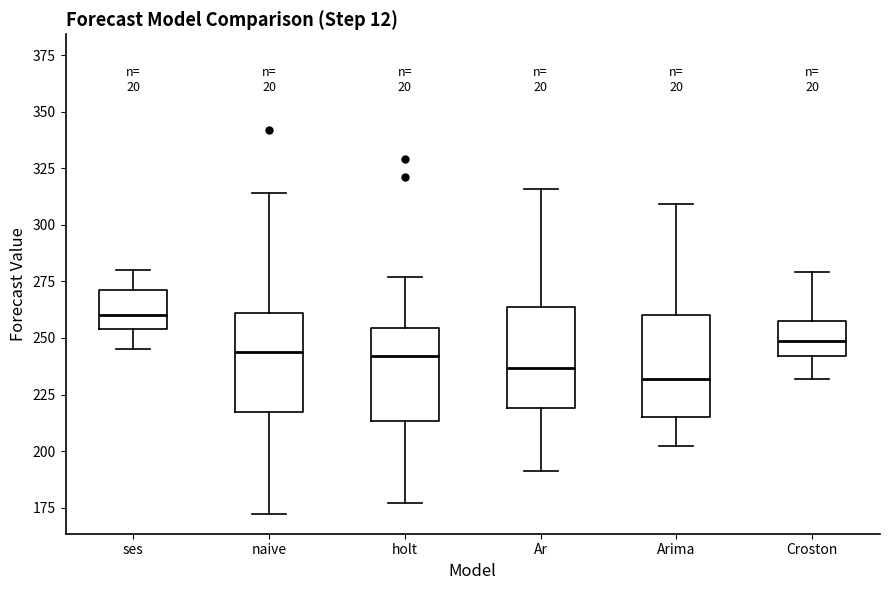

Reading left to right, transcribe this box plot: for each box, give where its median line is, the range the box spans, and where its two whiskers end, as read against the y-axis. The values are not printed on the chart, so give them approximately, as read against the axis.

ses: median 260, box 255 to 270, whiskers 245 to 280
naive: median 245, box 215 to 260, whiskers 170 to 315
holt: median 240, box 215 to 255, whiskers 175 to 275
Ar: median 235, box 220 to 265, whiskers 190 to 315
Arima: median 230, box 215 to 260, whiskers 200 to 310
Croston: median 250, box 240 to 260, whiskers 230 to 280